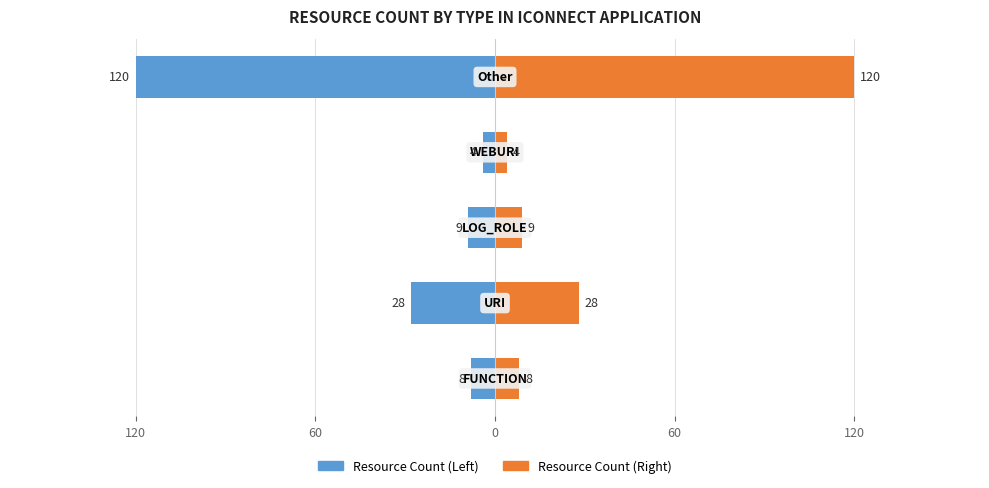

List the series in order of their peak value, highest first.

Resource Count (Right), Resource Count (Left)